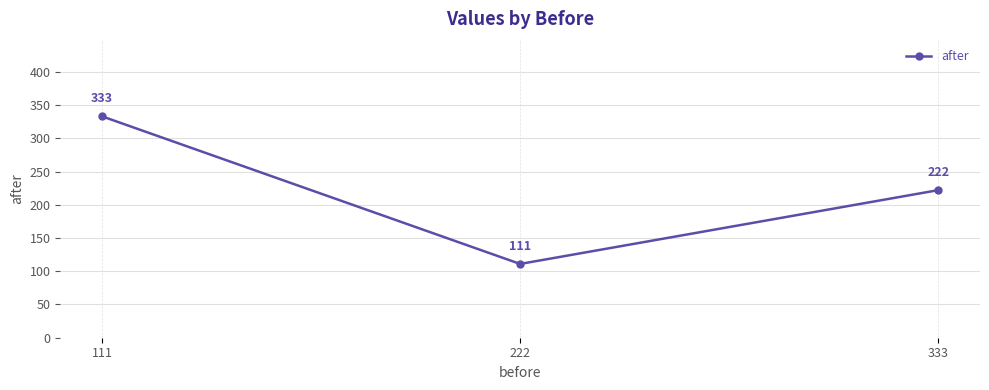

What is the difference between the second highest and minimum values?

111